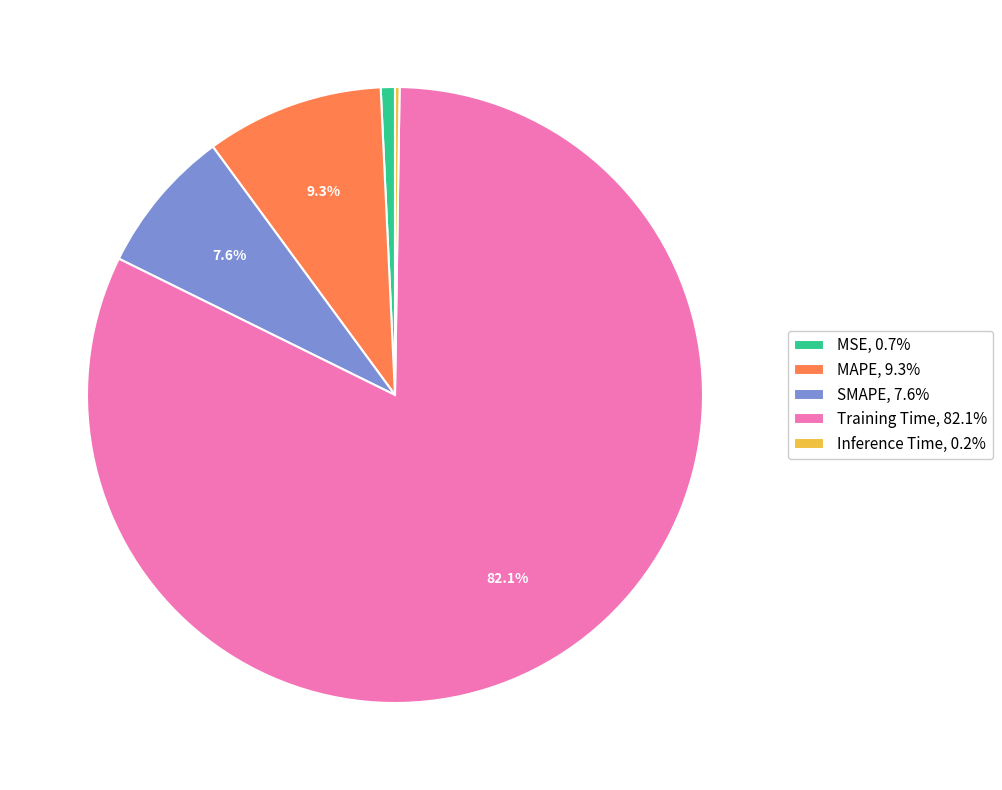

To the nearest percent, what is the average slice percentage?

20%